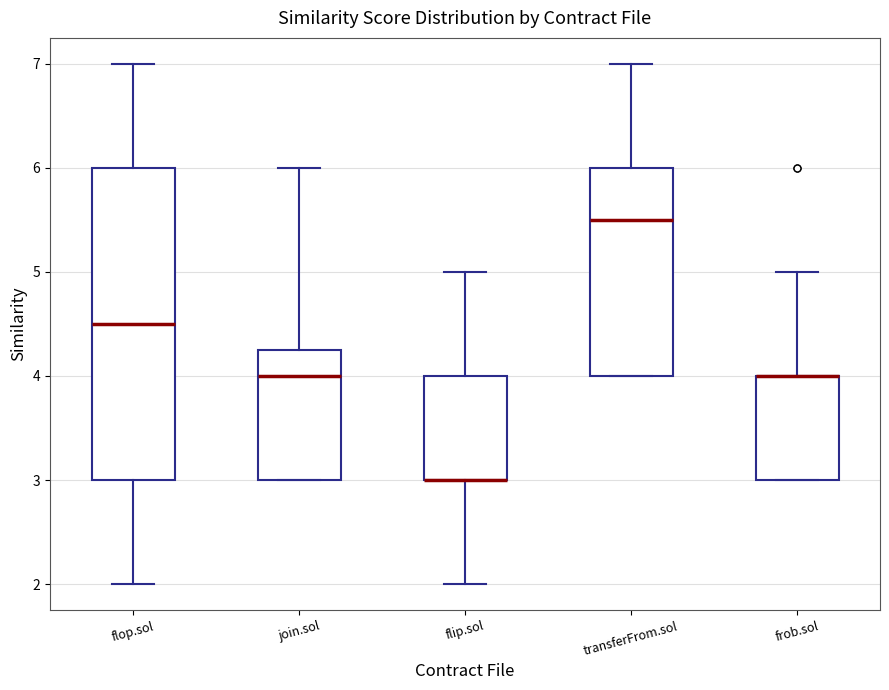

Reading left to right, read every box against the y-axis: the position of its median line, the range the box covers, and the ends of its whiskers. The values are not printed on the chart, so give them approximately, as read against the axis.

flop.sol: median 4.5, box 3.0 to 6.0, whiskers 2.0 to 7.0
join.sol: median 4.0, box 3.0 to 4.3, whiskers 3.0 to 6.0
flip.sol: median 3.0 (drawn on the box's lower edge), box 3.0 to 4.0, whiskers 2.0 to 5.0
transferFrom.sol: median 5.5, box 4.0 to 6.0, whiskers 4.0 to 7.0
frob.sol: median 4.0 (drawn on the box's upper edge), box 3.0 to 4.0, whiskers 3.0 to 5.0